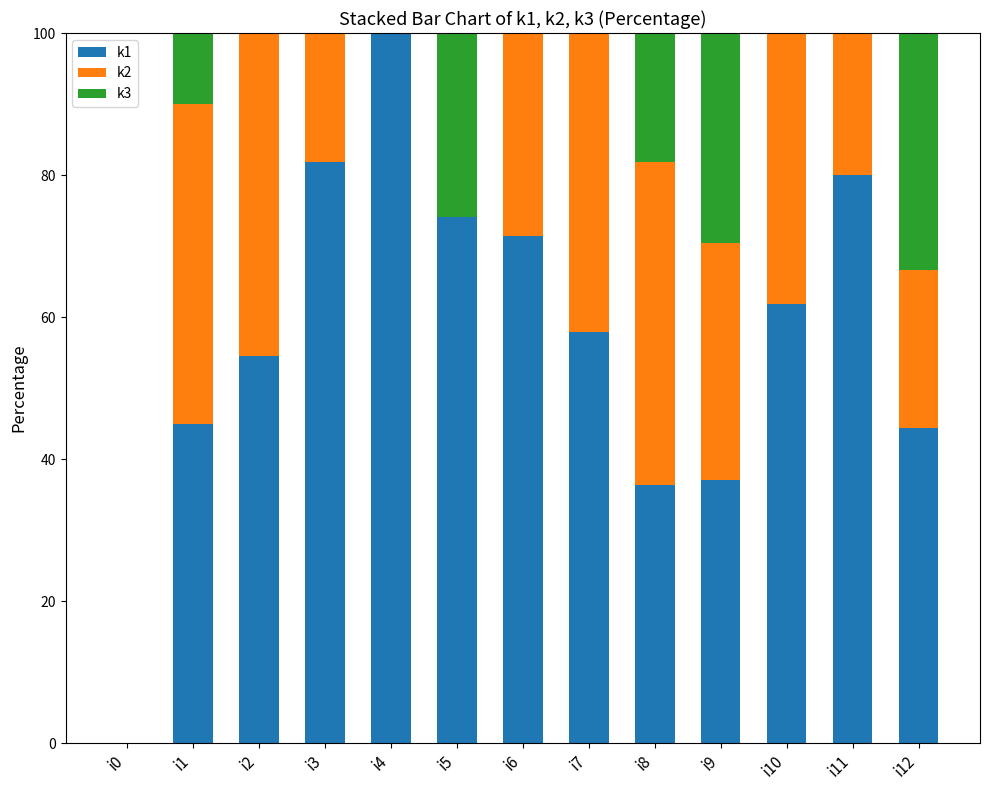

What is the maximum value for k1?

100.0